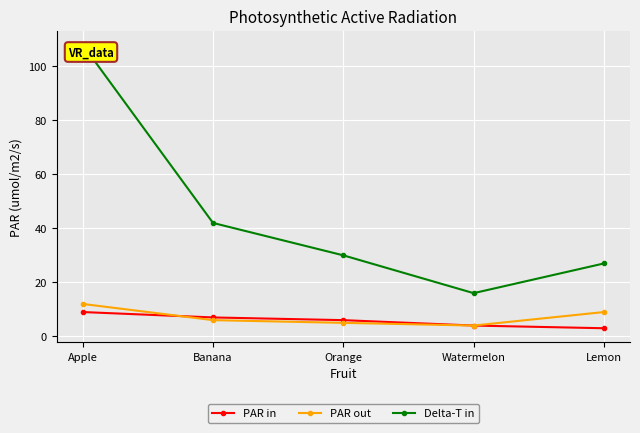

Where is the first local minimum for Delta-T in?

Watermelon